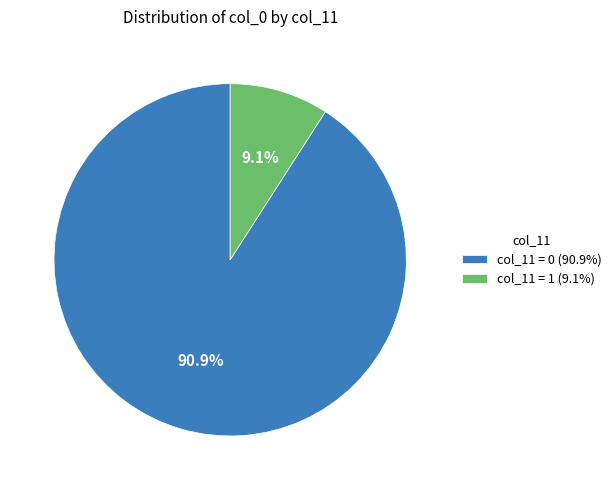

Combined, do col_11 = 0 (90.9%) and col_11 = 1 (9.1%) account for over 50%?

Yes